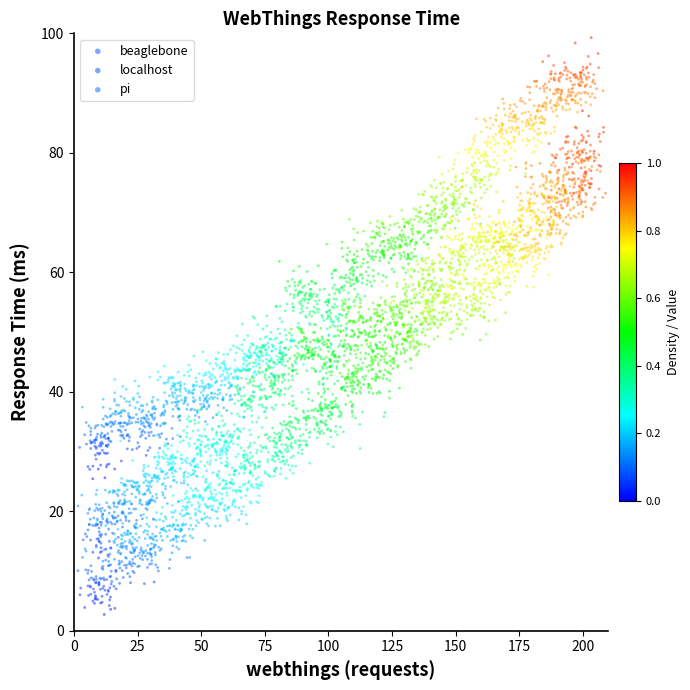

Which series contains the lowest Y value?

localhost